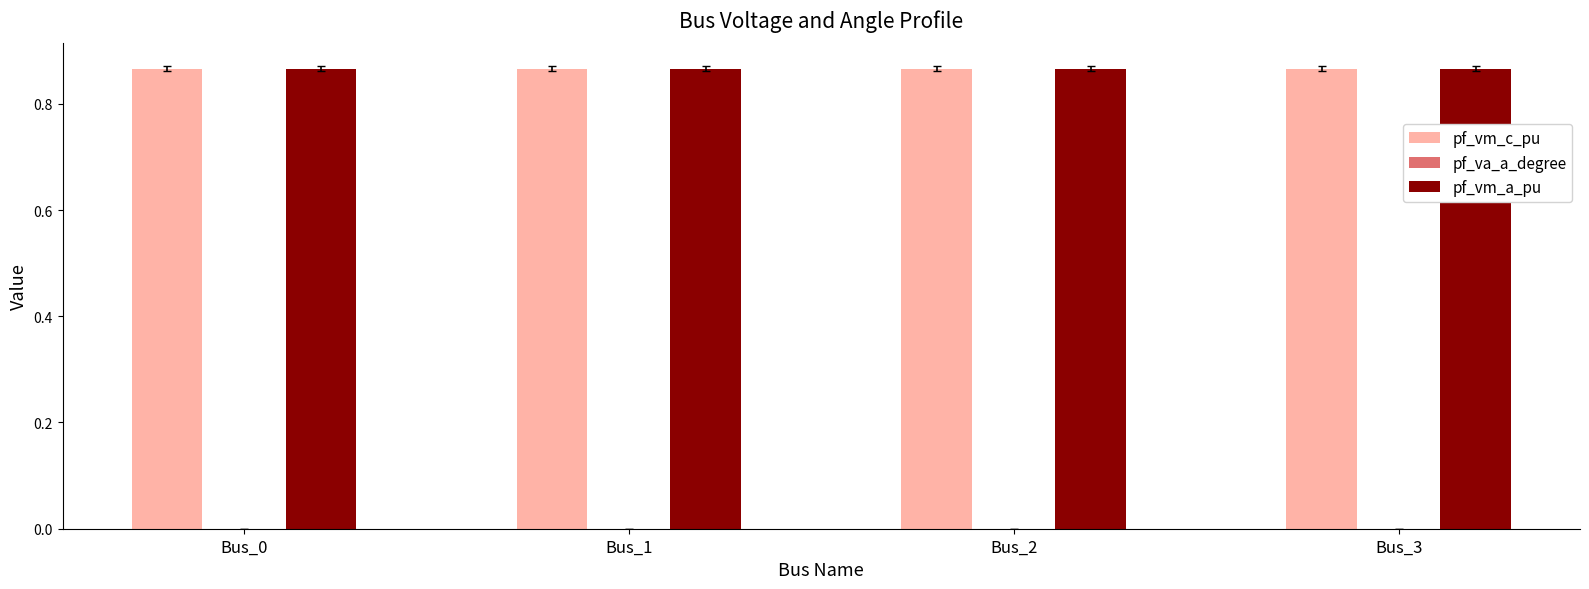

The pf_vm_a_pu series shows 1.5 at Bus_2. True or false?

False